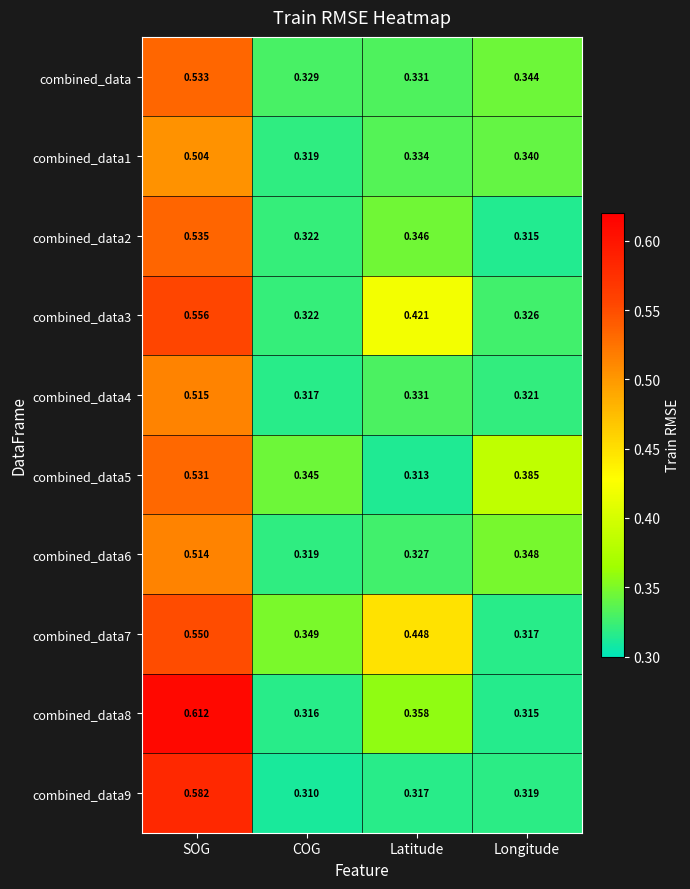

List the series in order of their peak value, lowest first.

combined_data1, combined_data6, combined_data4, combined_data5, combined_data, combined_data2, combined_data7, combined_data3, combined_data9, combined_data8